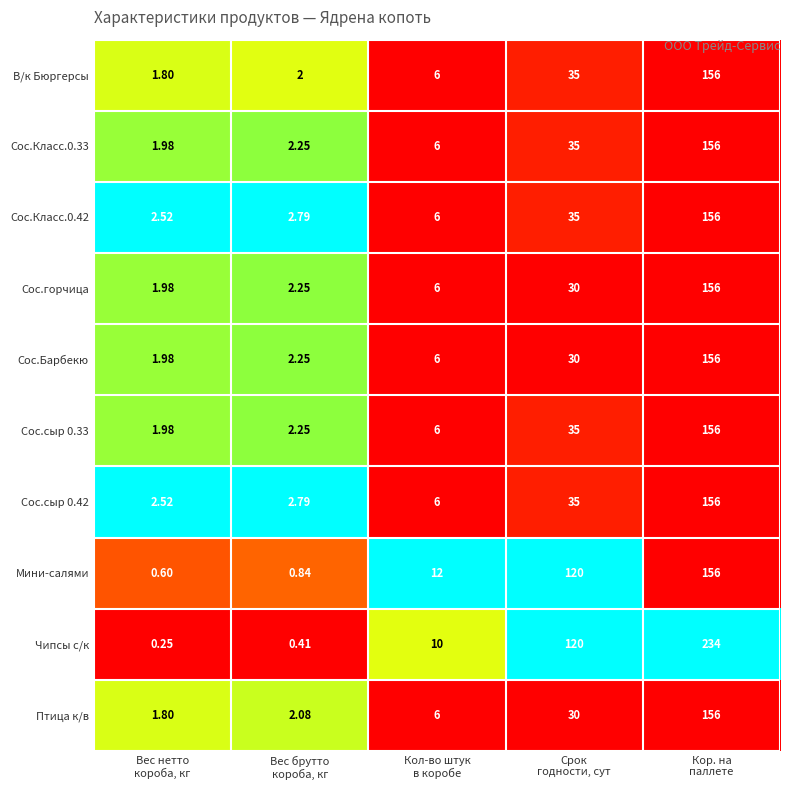

Which series has the largest range (max minus min)?

Чипсы с/к